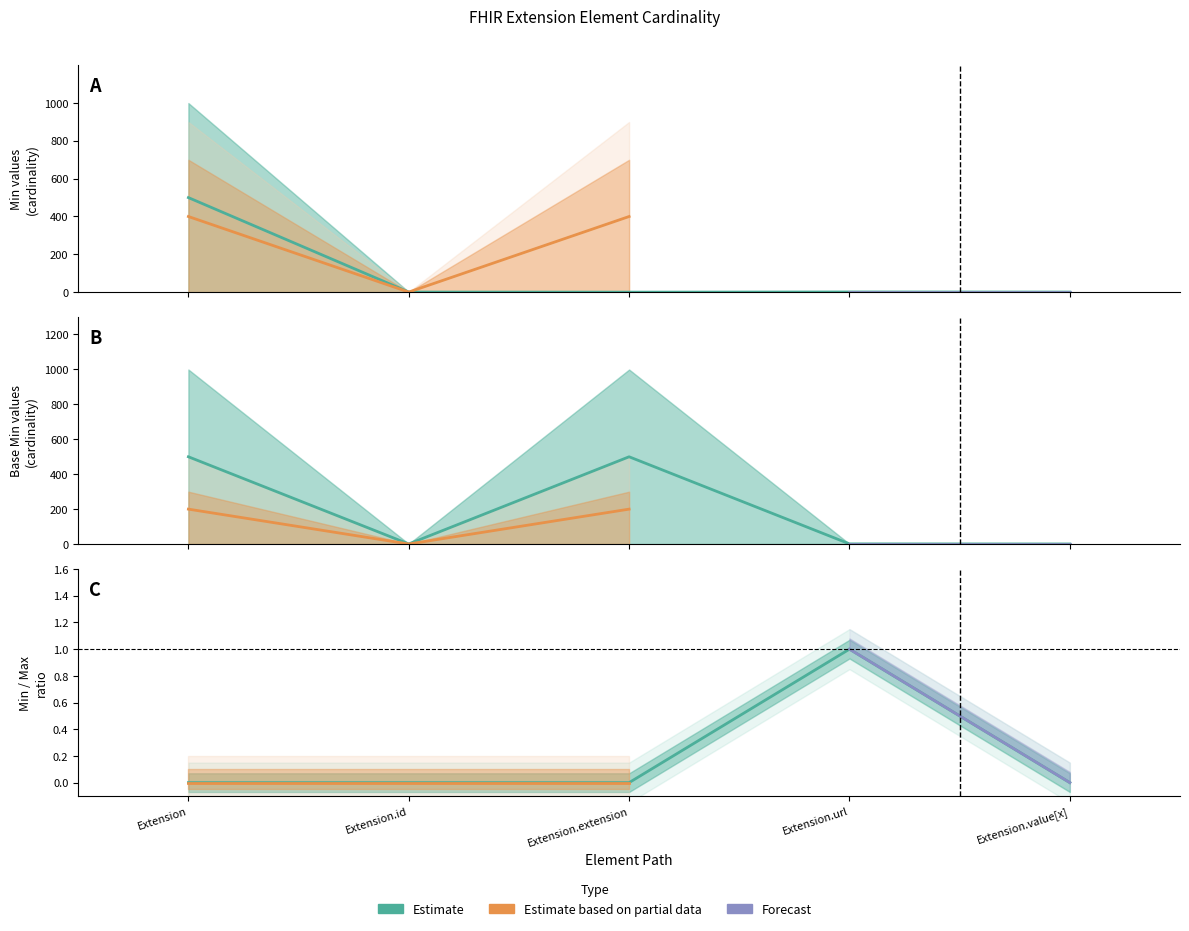

What is the greatest value displayed?

499.5